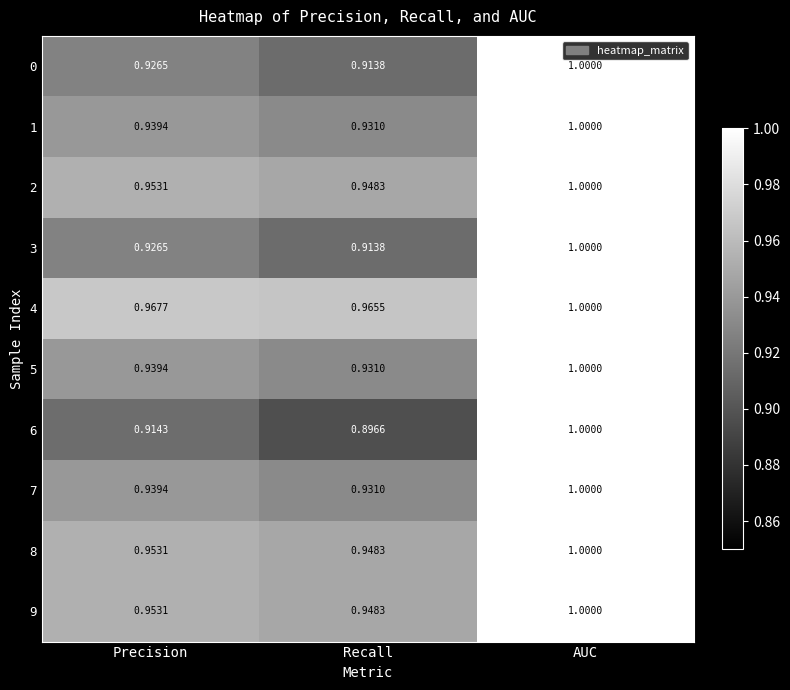

Is the value of 8 at Precision greater than the value of 1 at Precision?

Yes